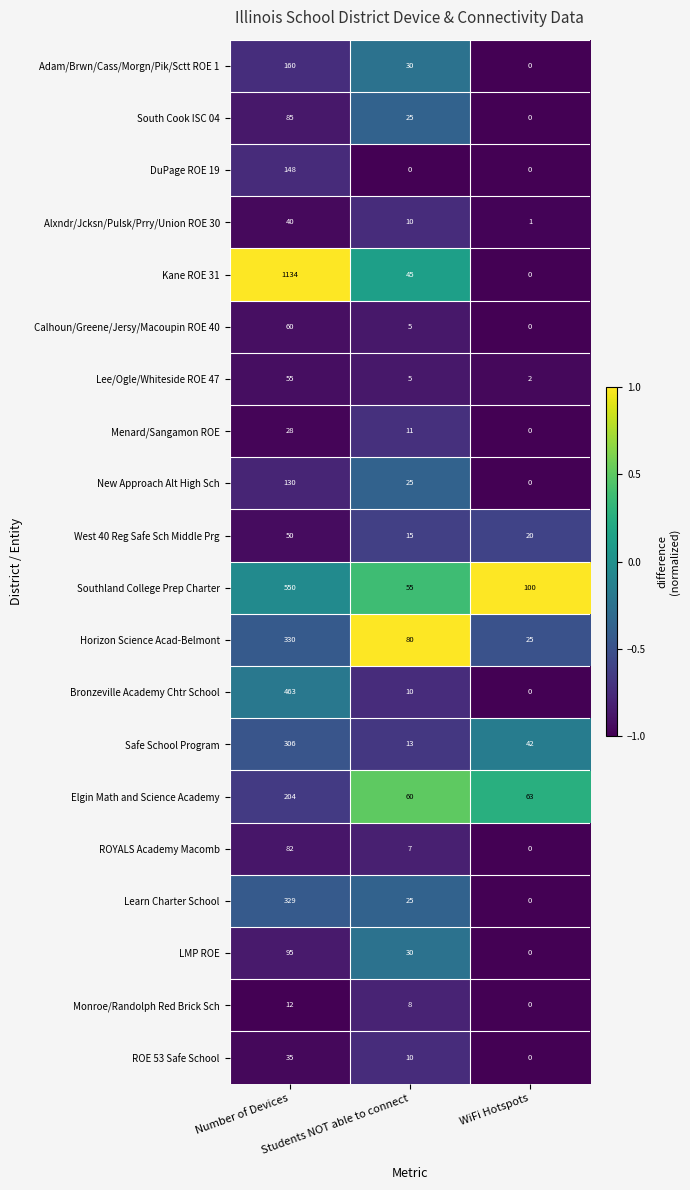

What is the difference between the maximum and minimum values in the Alxndr/Jcksn/Pulsk/Prry/Union ROE 30 series?

39